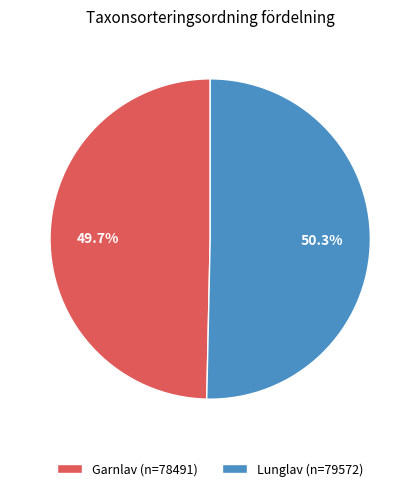

True or false: Lunglav accounts for 50% of the total.

True